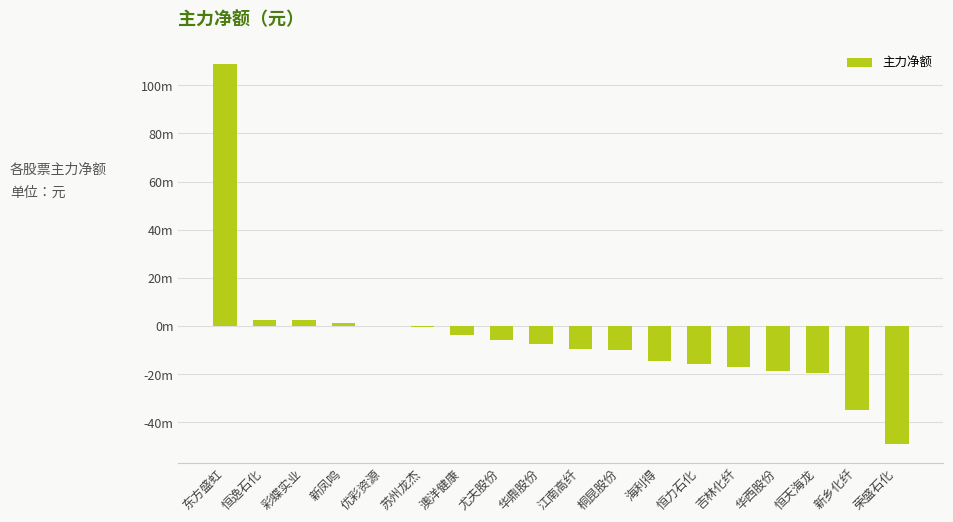

Reading left to right, transcribe all the data shown in this chart.

东方盛虹=108657375	恒逸石化=2609729	彩蝶实业=2360780	新凤鸣=1201281	优彩资源=-89715	苏州龙杰=-202779	澳洋健康=-3623504	尤夫股份=-5985291	华鼎股份=-7518029	江南高纤=-9438585	桐昆股份=-9813700	海利得=-14437023	恒力石化=-15732665	吉林化纤=-17179943	华西股份=-18510238	恒天海龙=-19465463	新乡化纤=-34752620	荣盛石化=-48845057